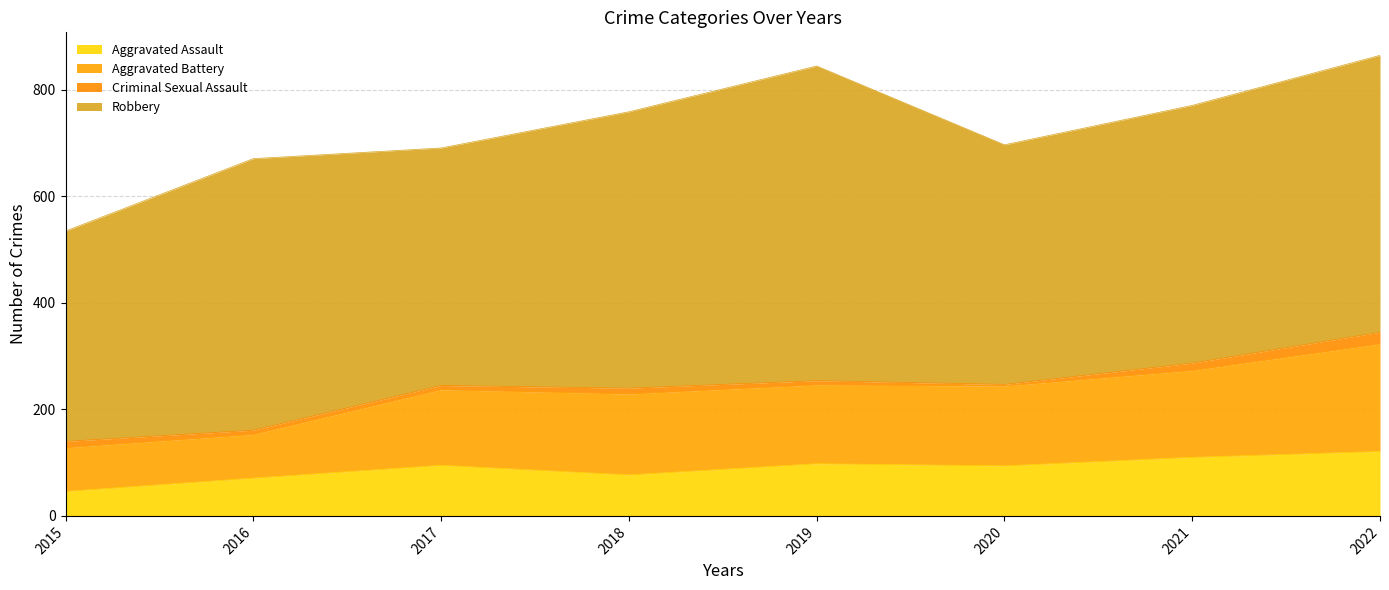

What is the highest value of the Aggravated Assault series?

121